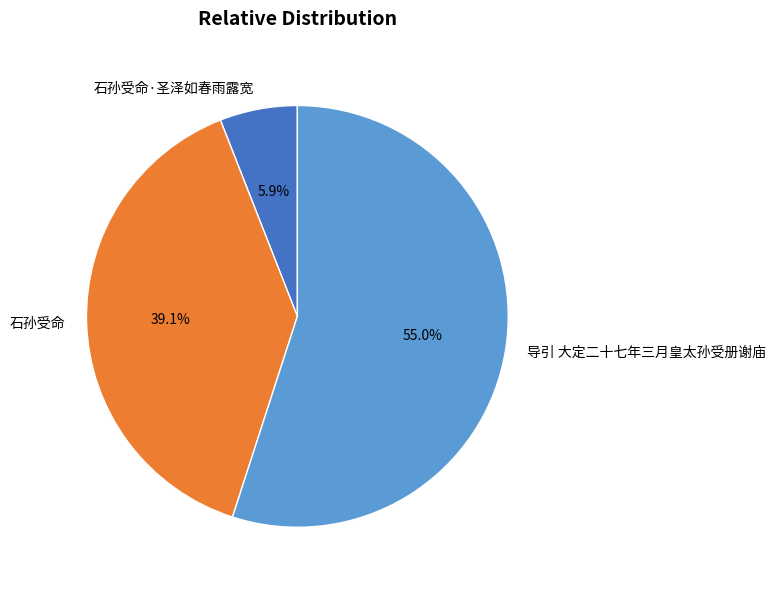

To the nearest percent, what is the combined percentage of 石孙受命·圣泽如春雨露宽 and 石孙受命?

45%